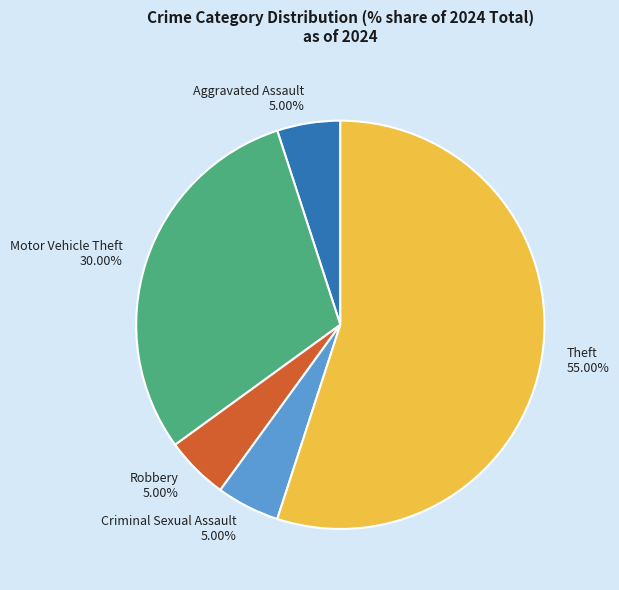

What is the total percentage of Aggravated Assault and Theft?

60.0%